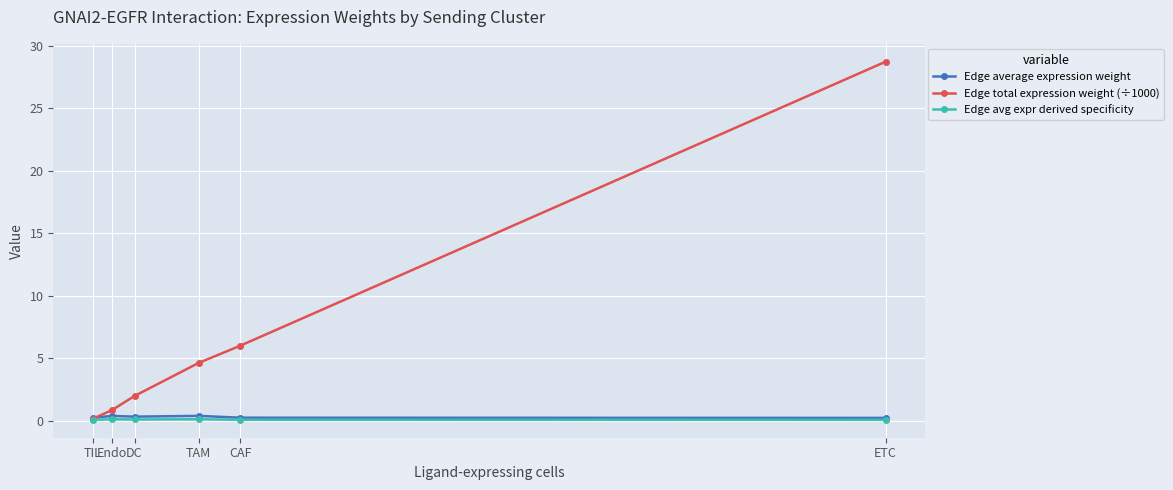

Which series has the largest total across all categories?

Edge total expression weight (÷1000)